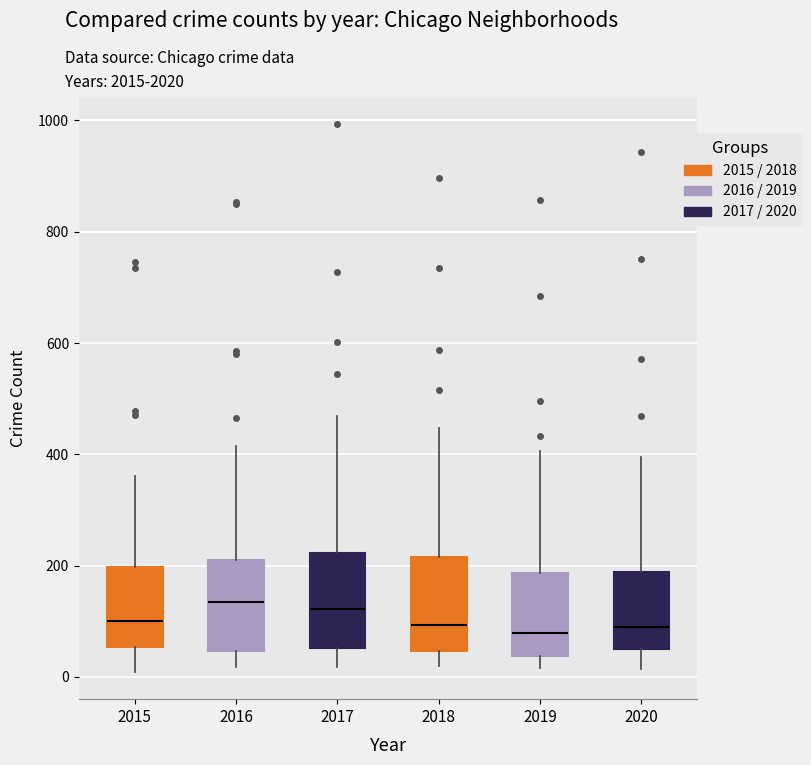

Where is the upper edge of the box at x = 2017 on the y-axis? The values are not printed on the chart, so give them approximately, as read against the axis.

220